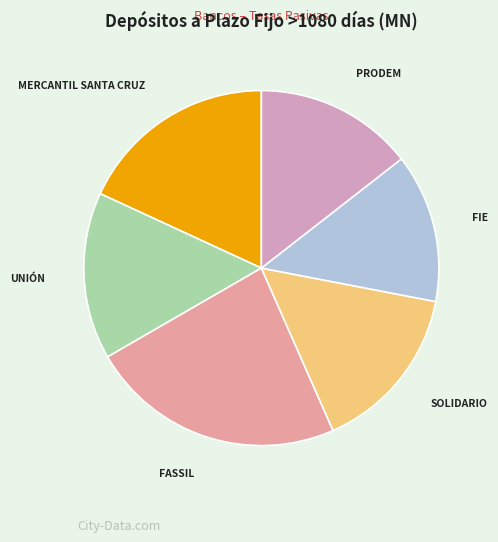

Is there any slice that represents more than half of the pie?

No